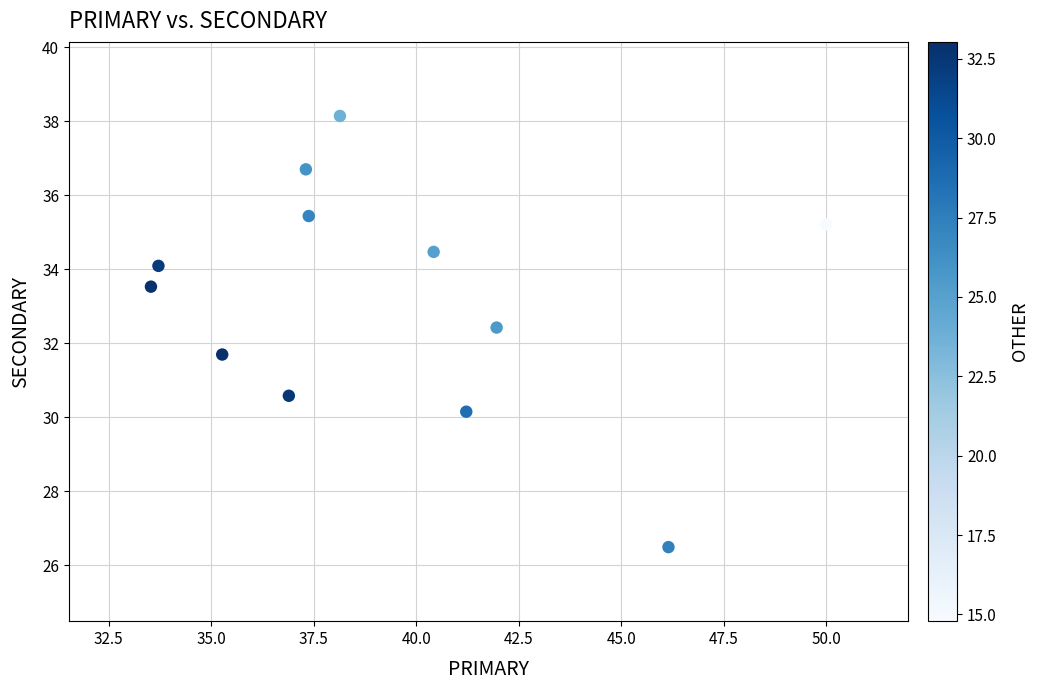

What is the range of X values (max minus min)?

16.5